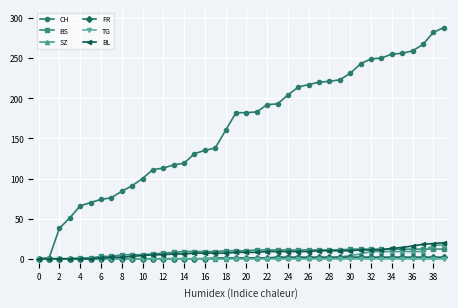

What is the maximum value for BL?

20